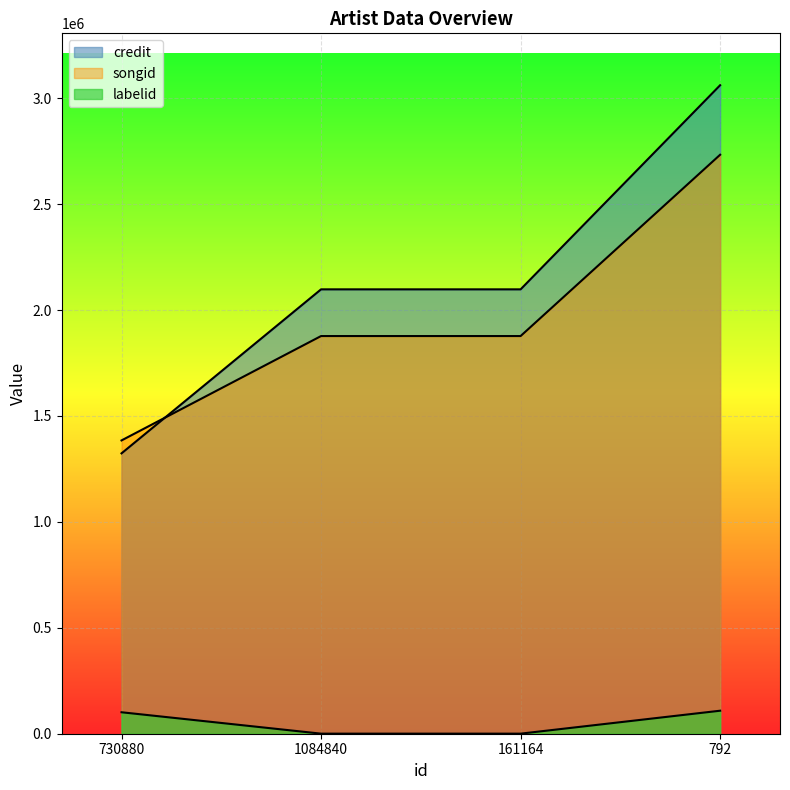

What is the value of the labelid point at the 1st from the left?

101320